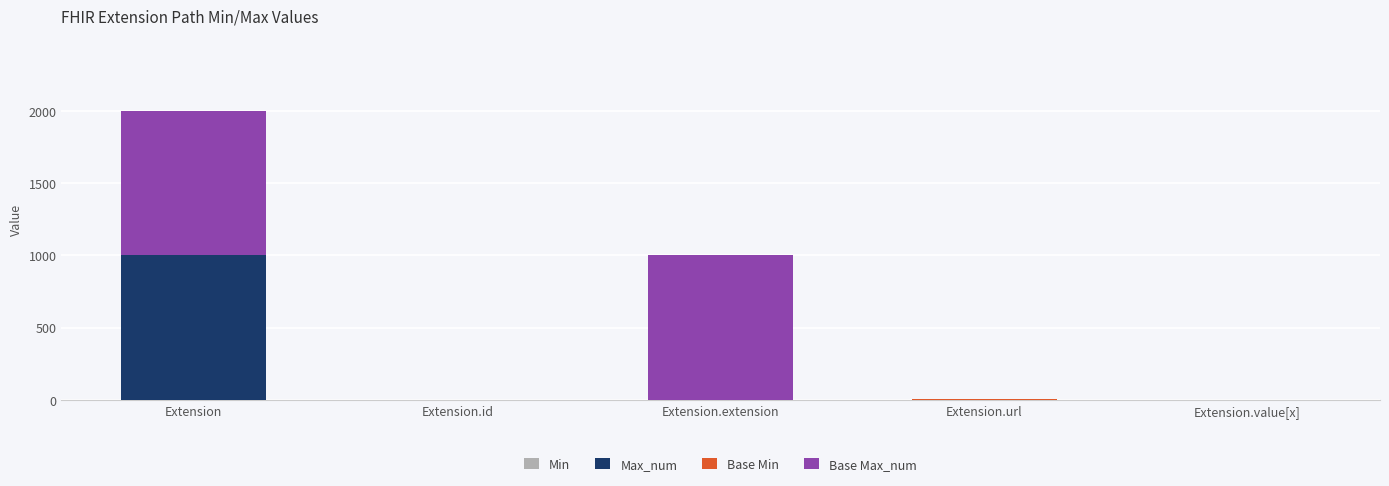

The value of Min at Extension.value[x] is 0. True or false?

True